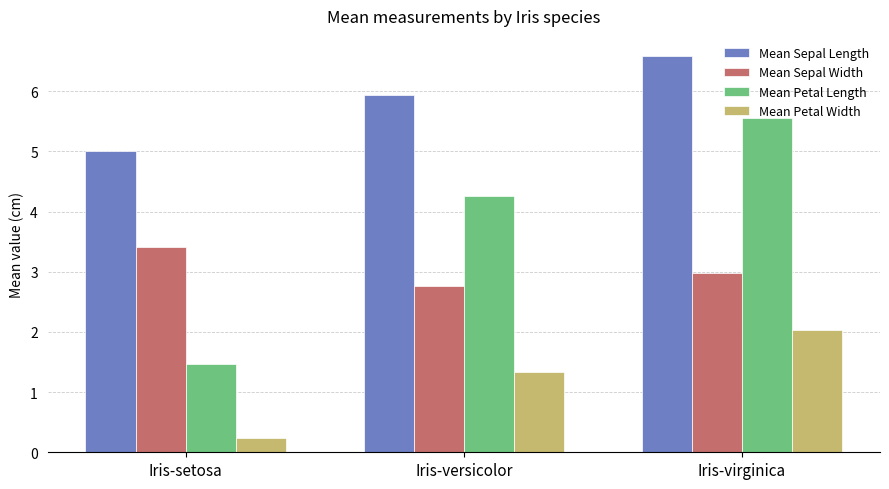

What is the value of the Mean Petal Length bar at the 1st from the left?

1.5